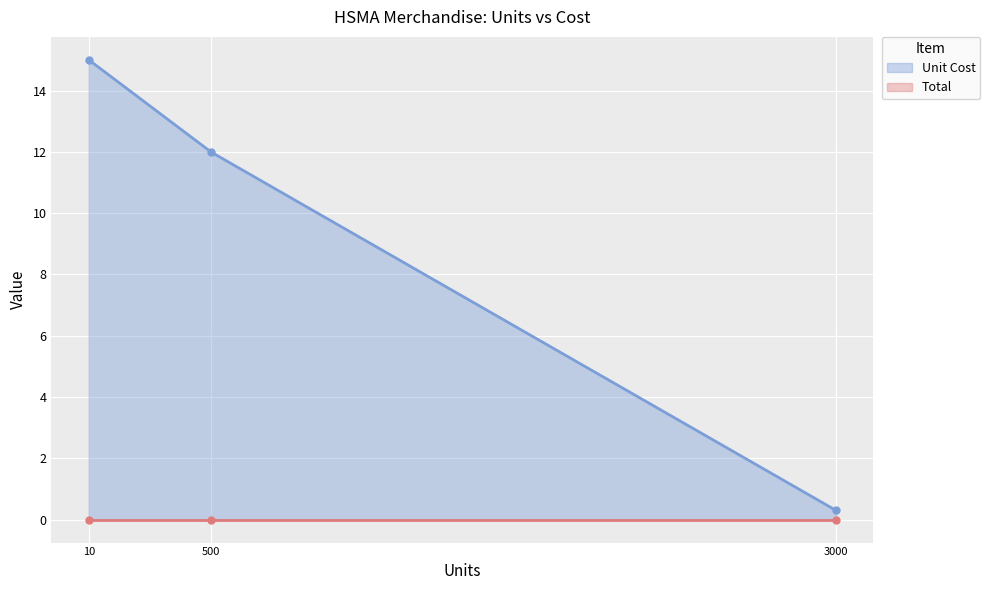

At how many categories does at least one series exceed 8?

2